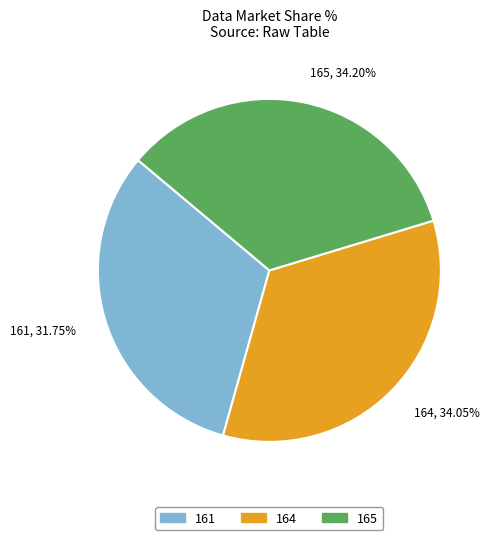

To the nearest percent, what portion does 164 represent?

34%